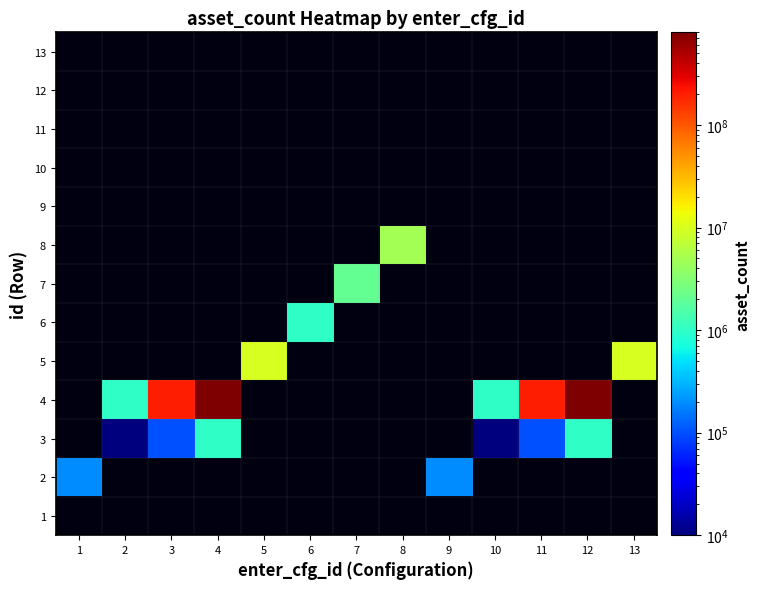

Which has a higher value, 13 or 12?

12